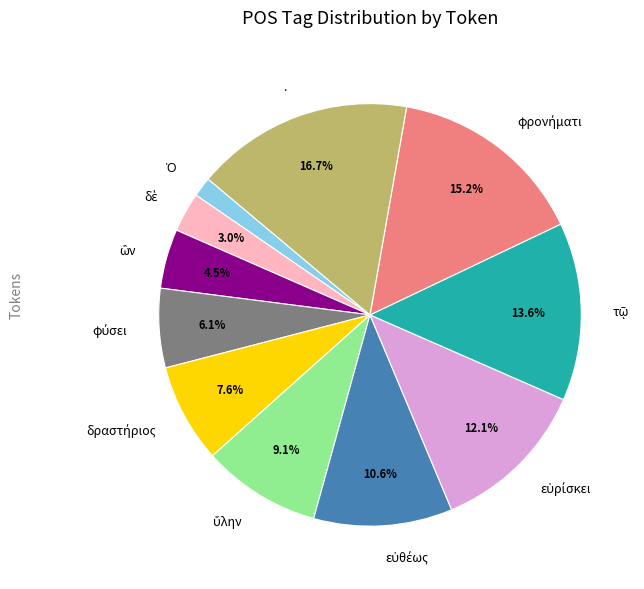

Which slice is the largest?

.